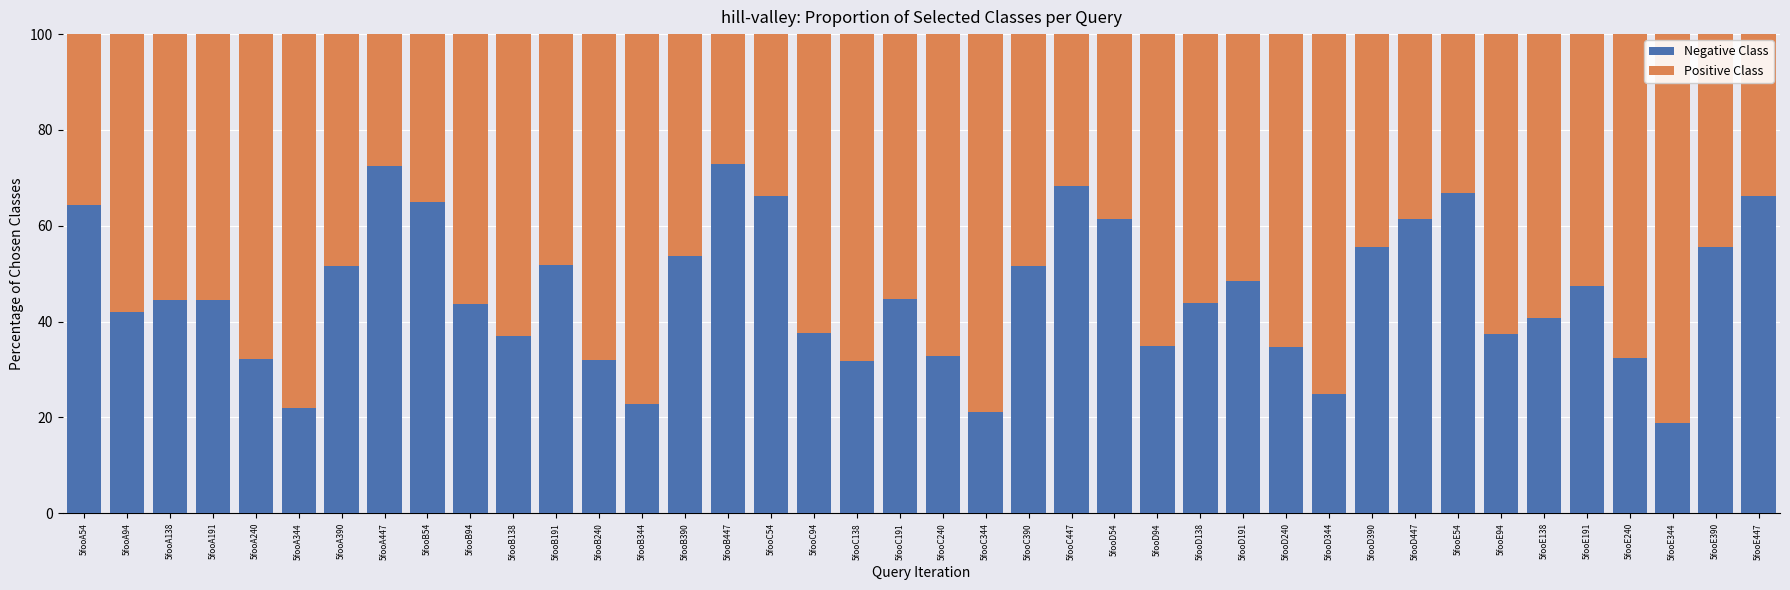

Where does the Negative Class series first go above 44?

5fooA54